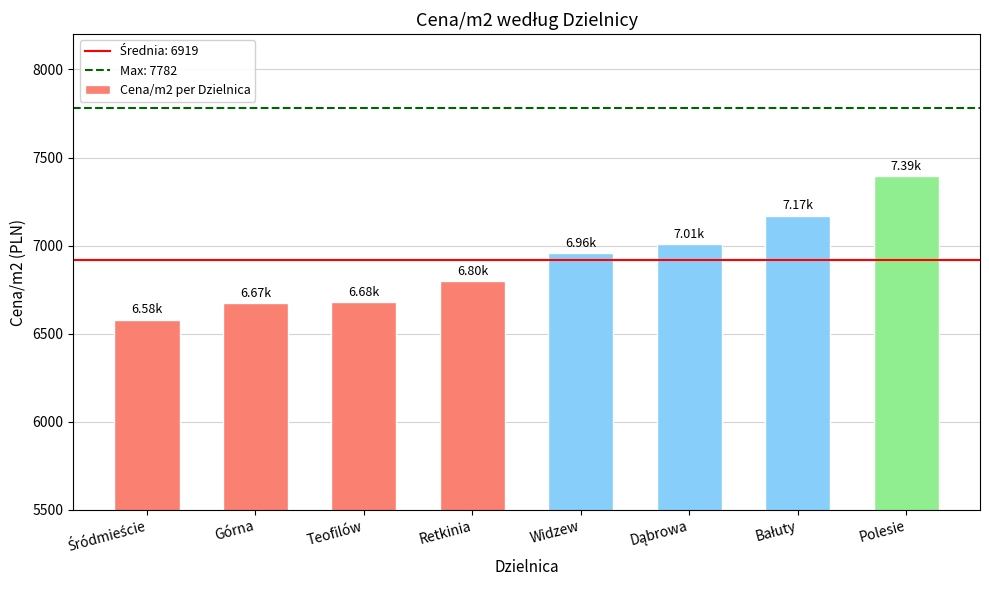

What is the ratio of the value at Teofilów to the value at Retkinia?

1.0